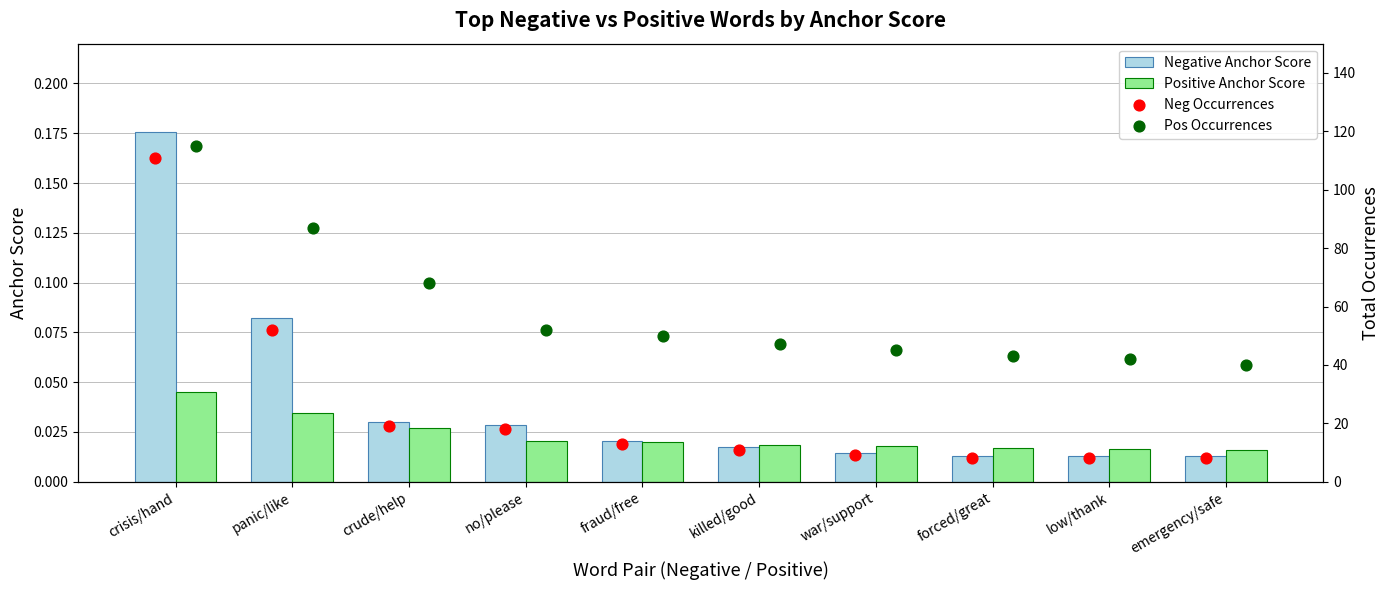

Which series contains the highest Y value?

Pos Occurrences